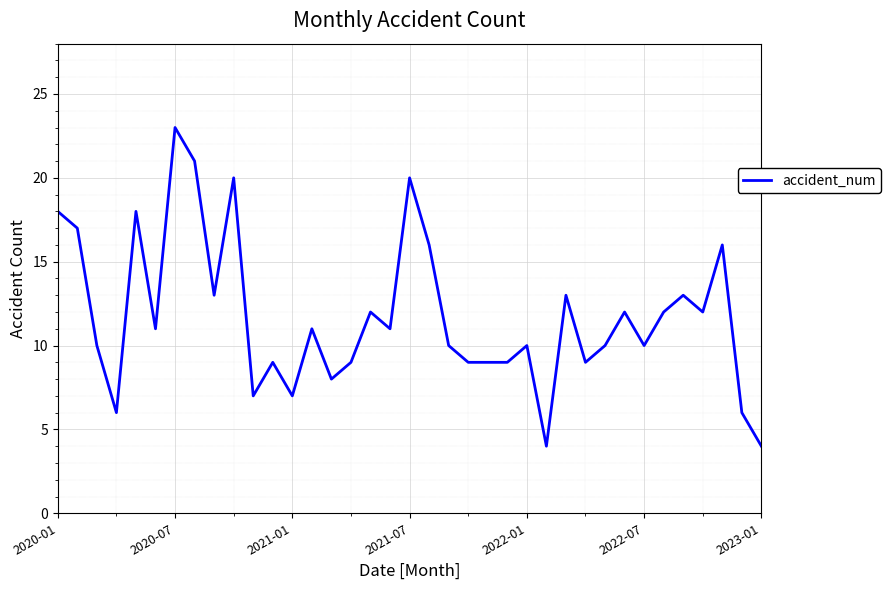

What is the greatest value displayed?

23